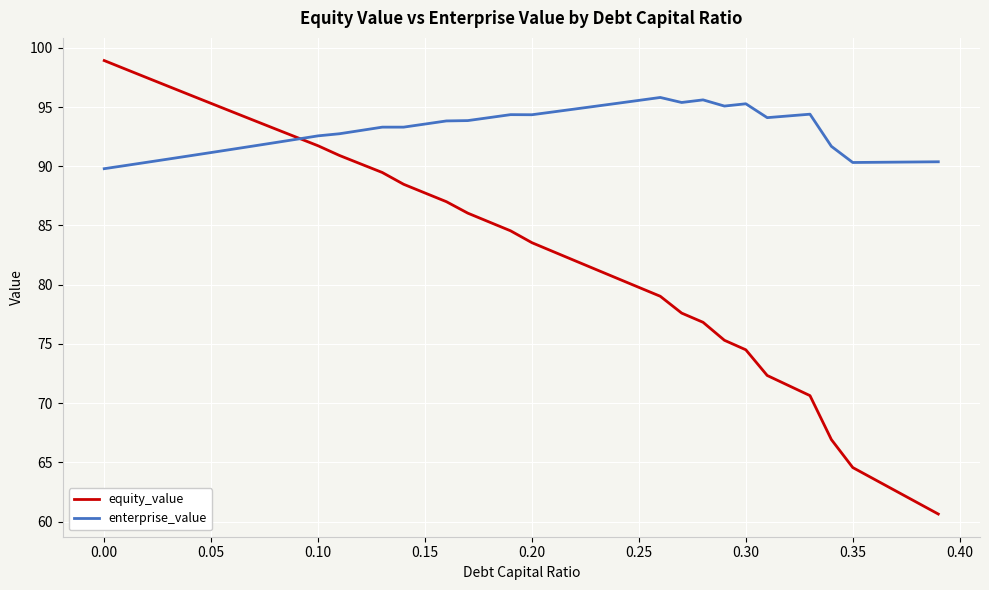

What is the average value of the enterprise_value series?

92.9